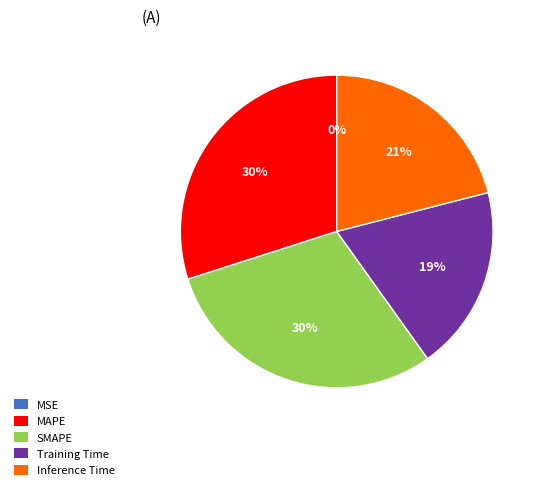

Is the sum of MAPE and SMAPE greater than half?

Yes